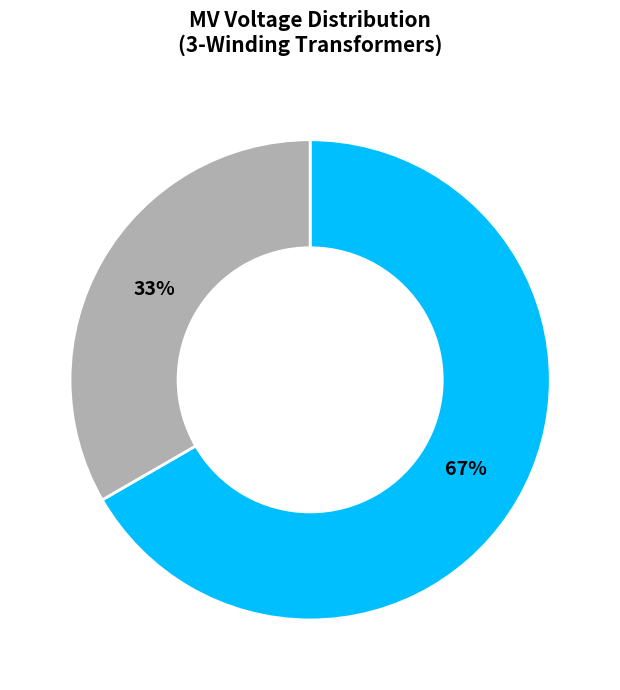

To the nearest percent, what is the average slice percentage?

50%